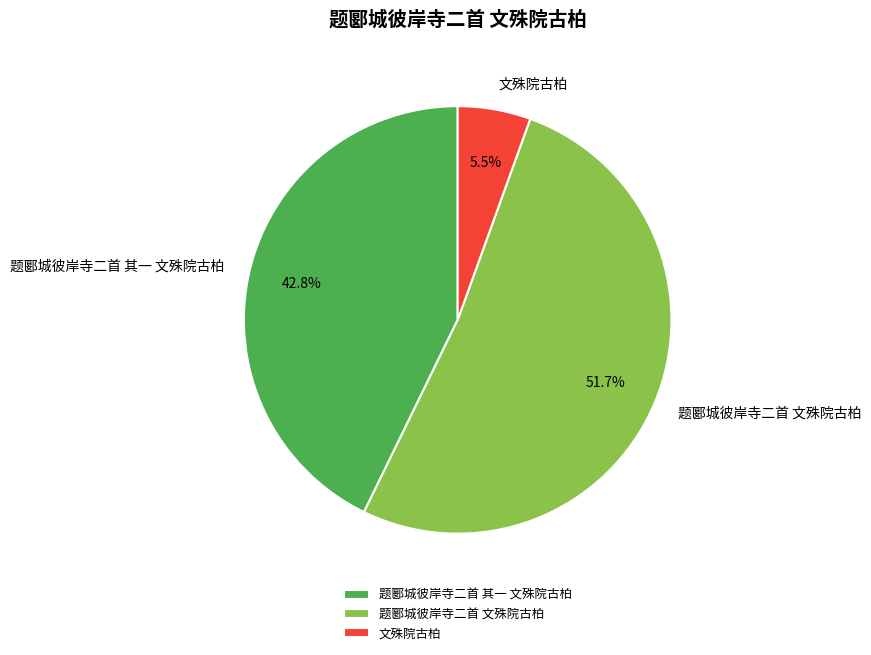

The 题郾城彼岸寺二首 文殊院古柏 slice represents 65% of the pie. True or false?

False